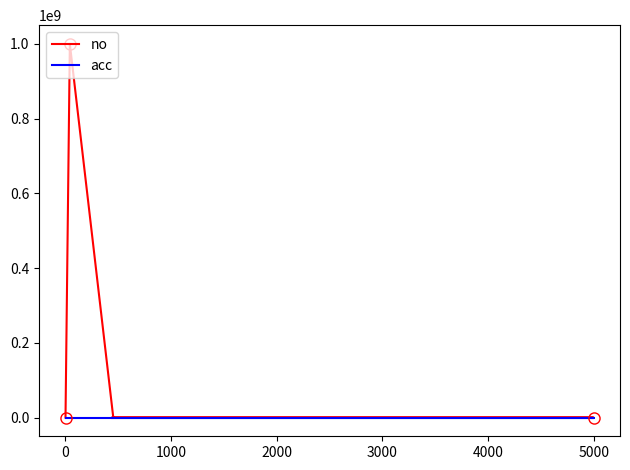

Between 2000 and 3000, which is larger?

3000